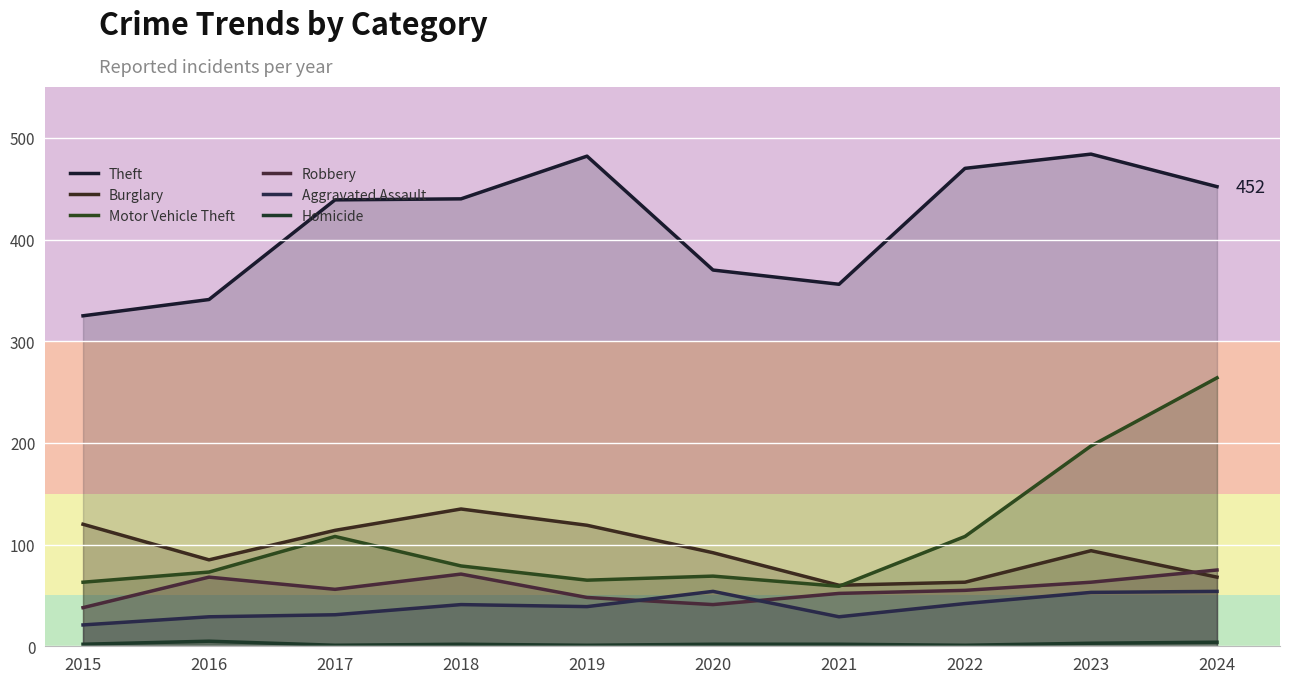

How many lines are shown in the chart?

6